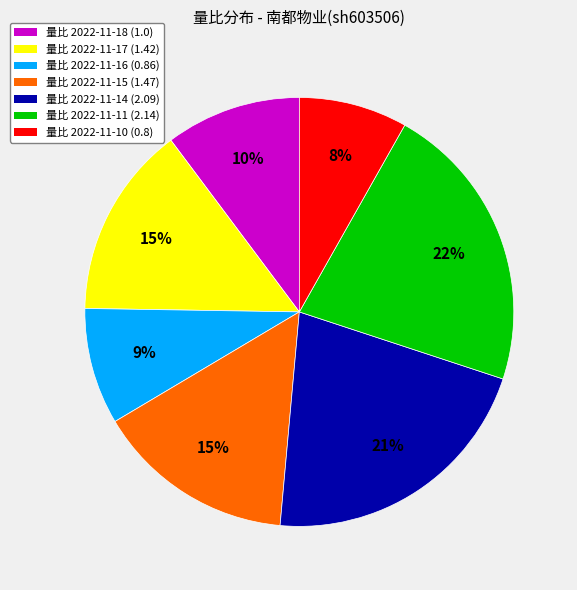

Does any single category account for the majority?

No